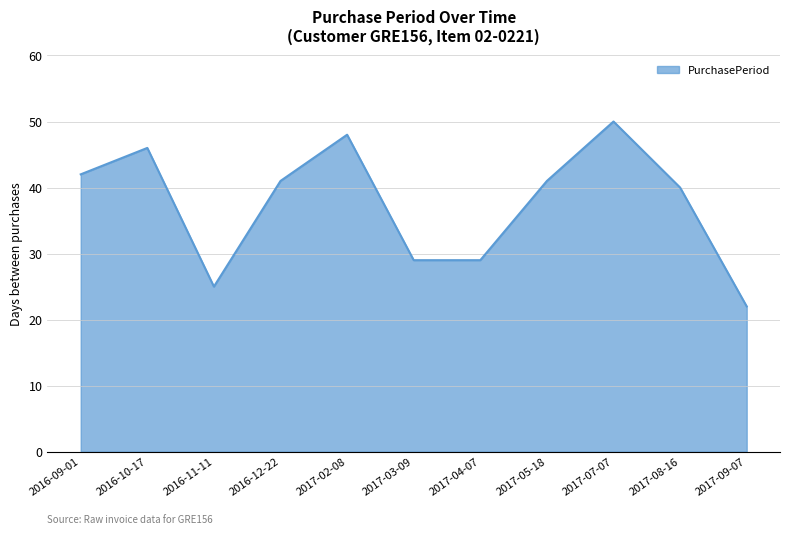

Where is the first local minimum?

2016-11-11